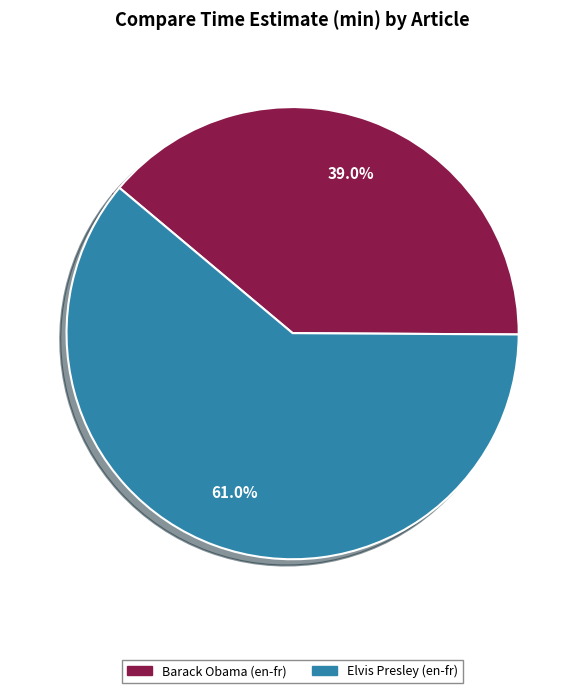

Is there a majority slice in this chart?

Yes